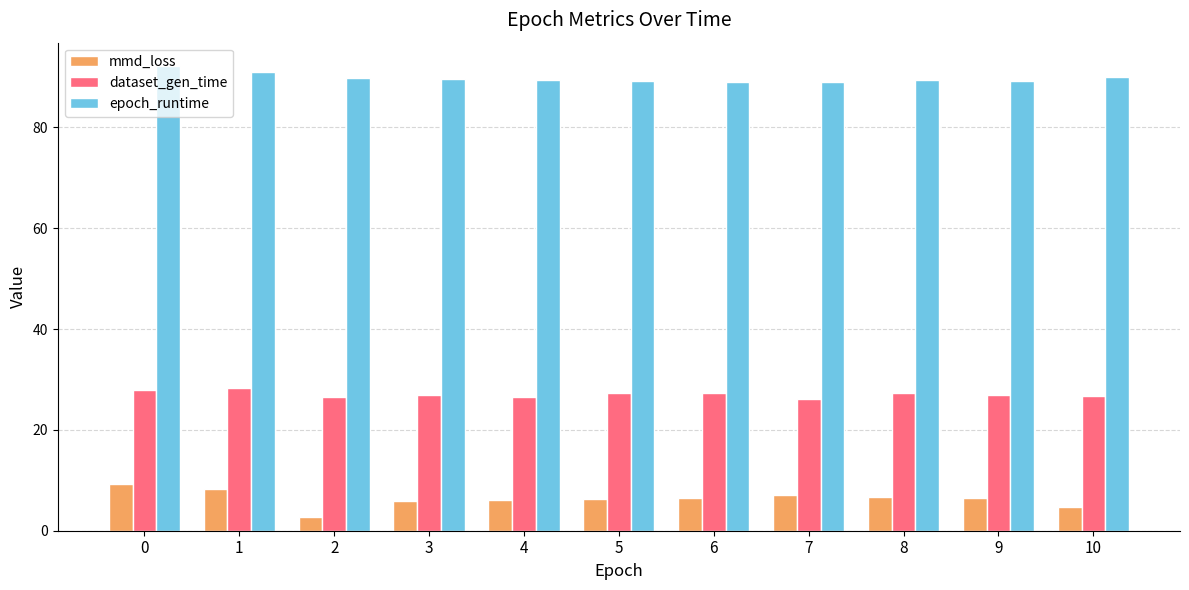

Is the value of epoch_runtime at 4 greater than the value of dataset_gen_time at 2?

Yes